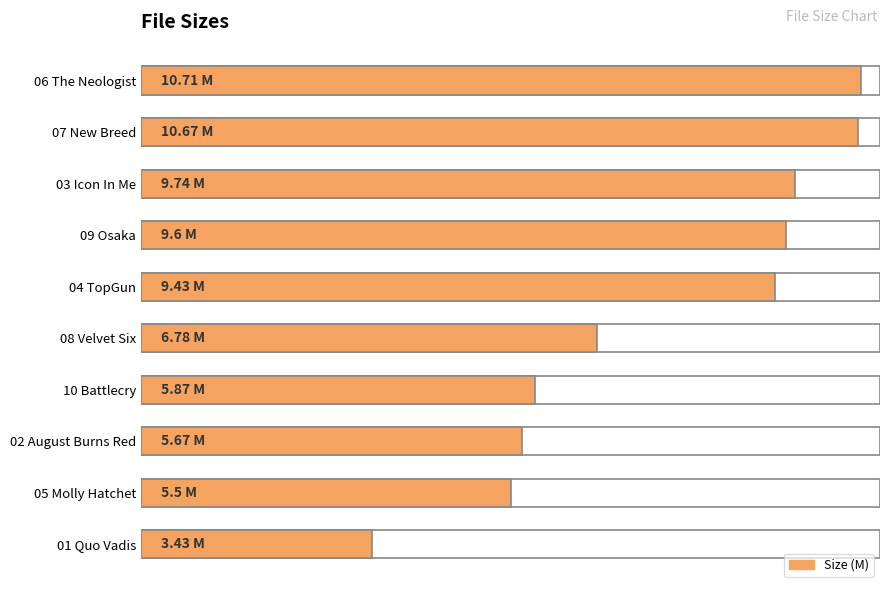

How many bars are there in total?

10